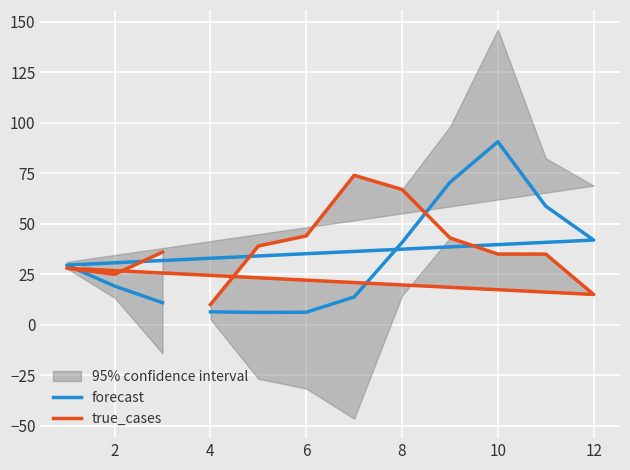

Where is the first local maximum for forecast?

10